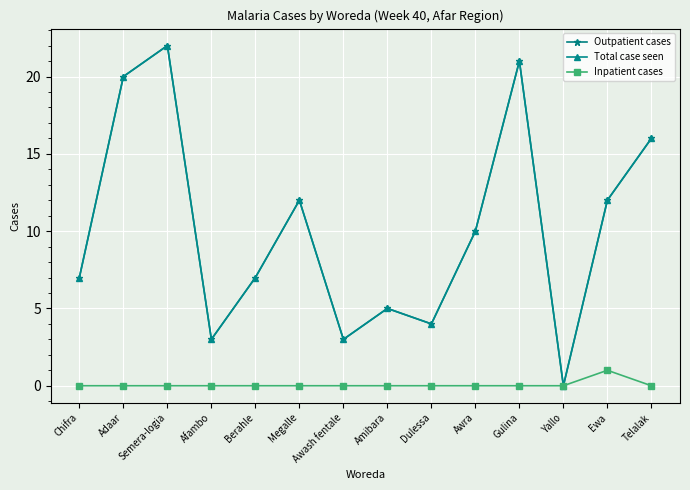

Reading left to right, what are all the values shown in this chart?

Outpatient cases: 7	20	22	3	7	12	3	5	4	10	21	0	12	16
Total case seen: 7	20	22	3	7	12	3	5	4	10	21	0	12	16
Inpatient cases: 0	0	0	0	0	0	0	0	0	0	0	0	1	0